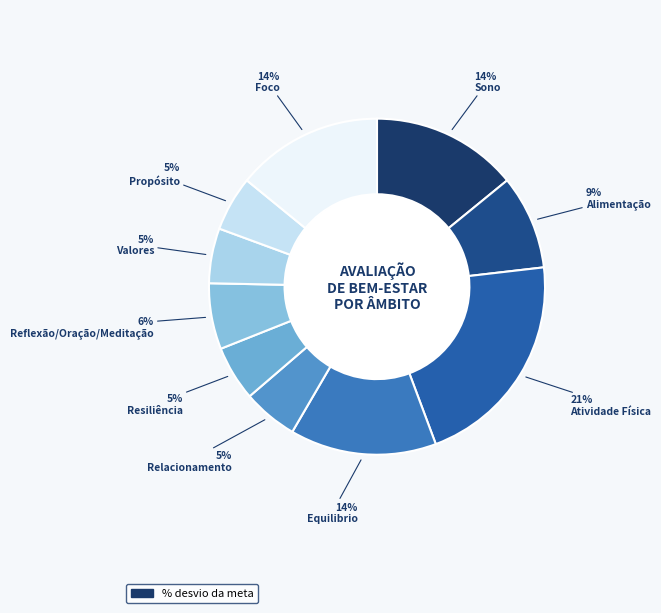

How many segments does this pie chart have?

10